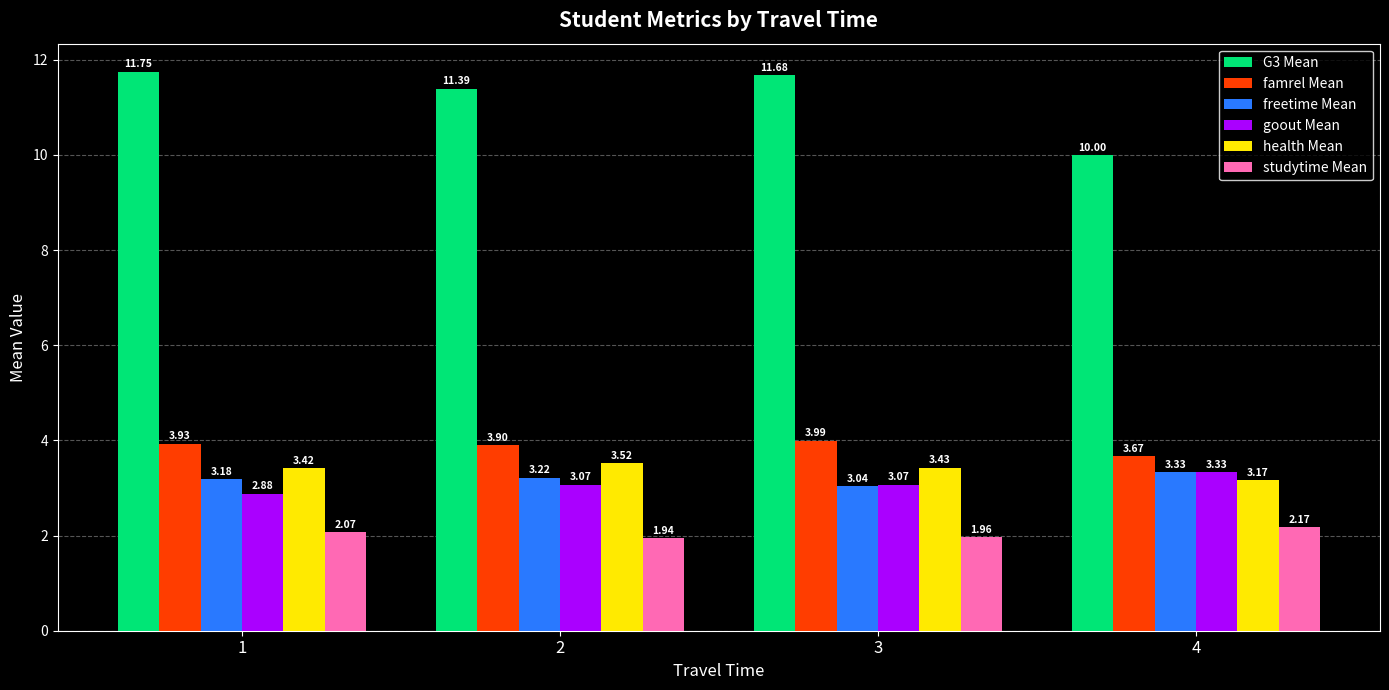

The G3 Mean series shows 11.4 at 2. True or false?

True